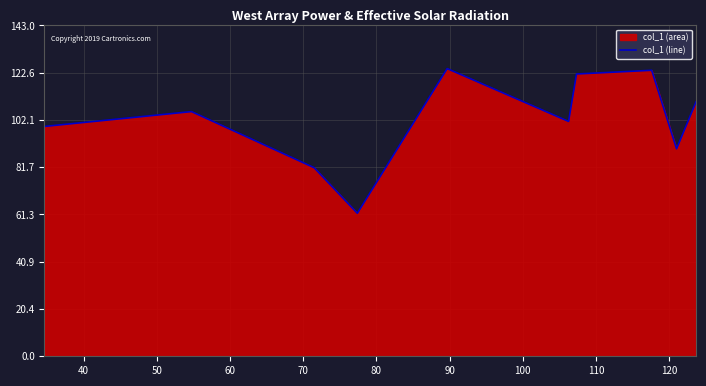

What is the smallest value displayed?

61.8